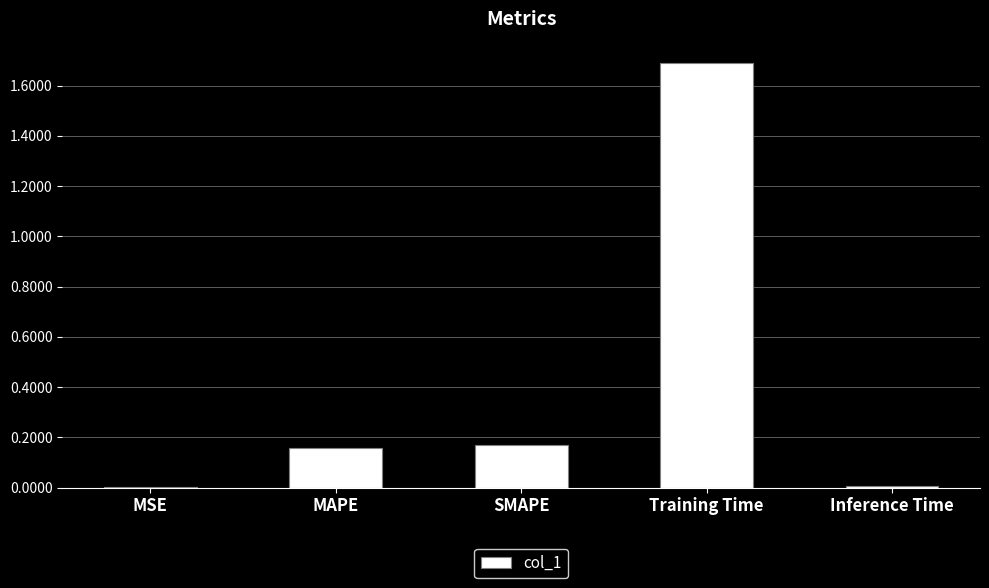

What is the ratio of the value at MAPE to the value at Training Time?

0.1